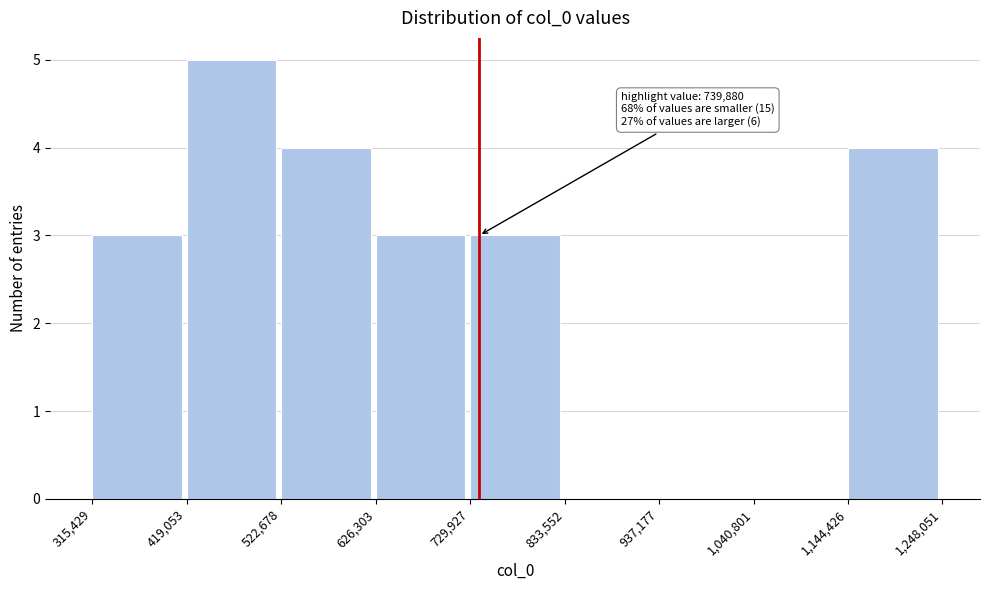

Which range on the x-axis has the tallest bar?

419,053 to 522,678